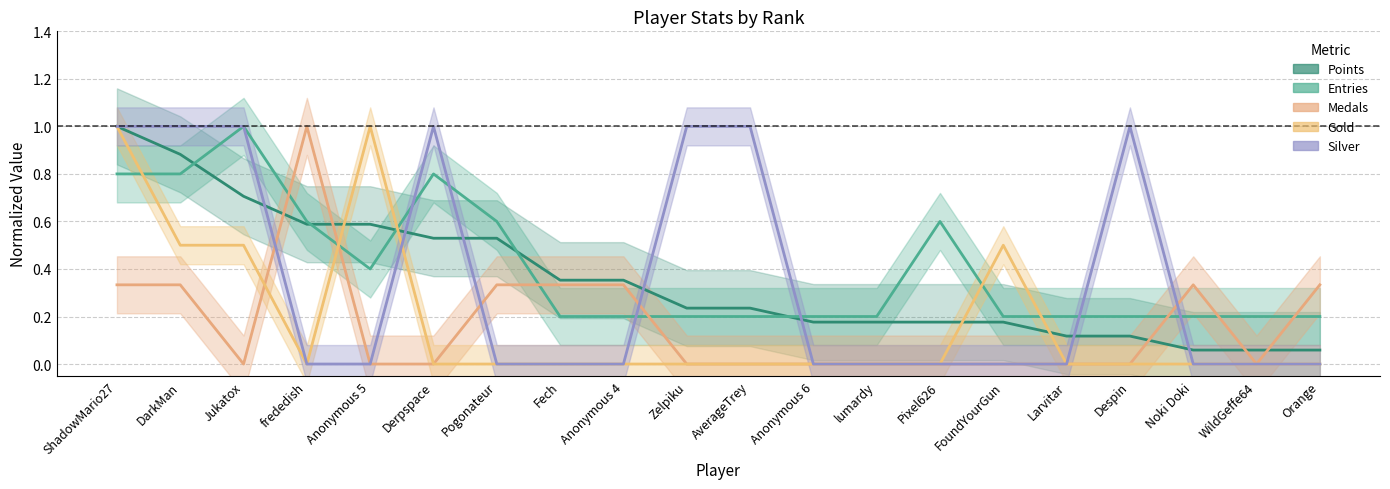

How many Medals values are between 0 and 1?

20